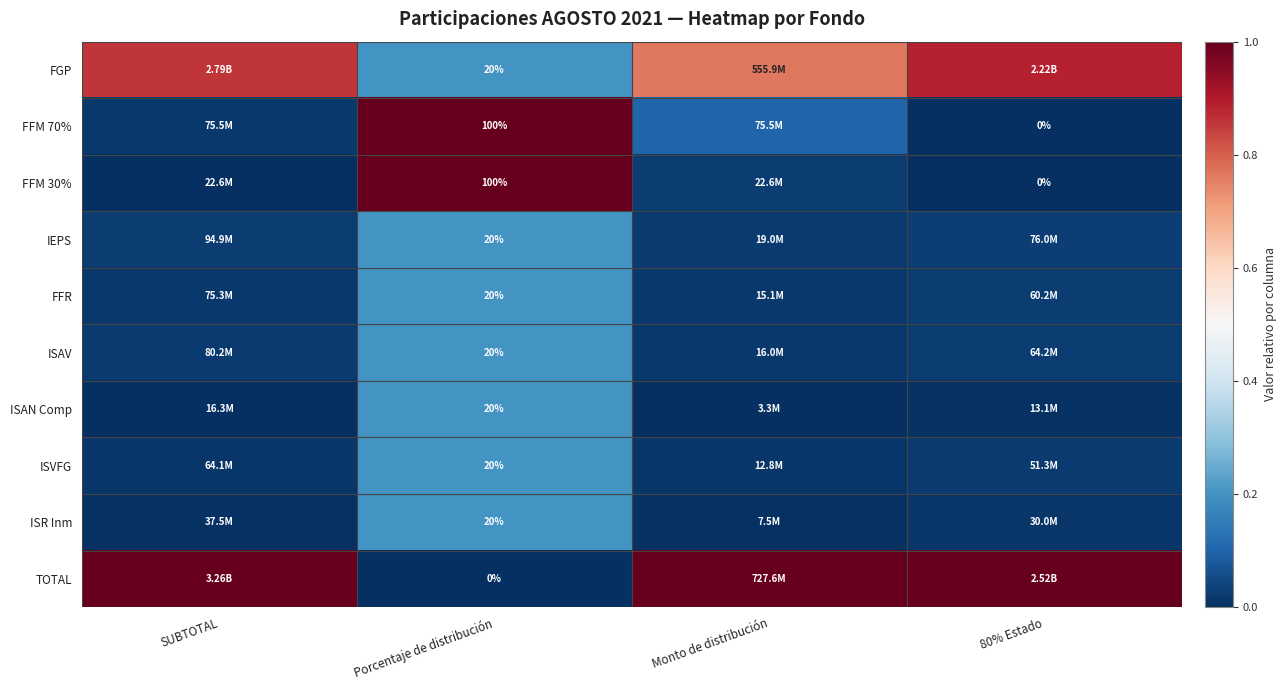

True or false: ISR Inm has a value of 0.0 at SUBTOTAL.

True